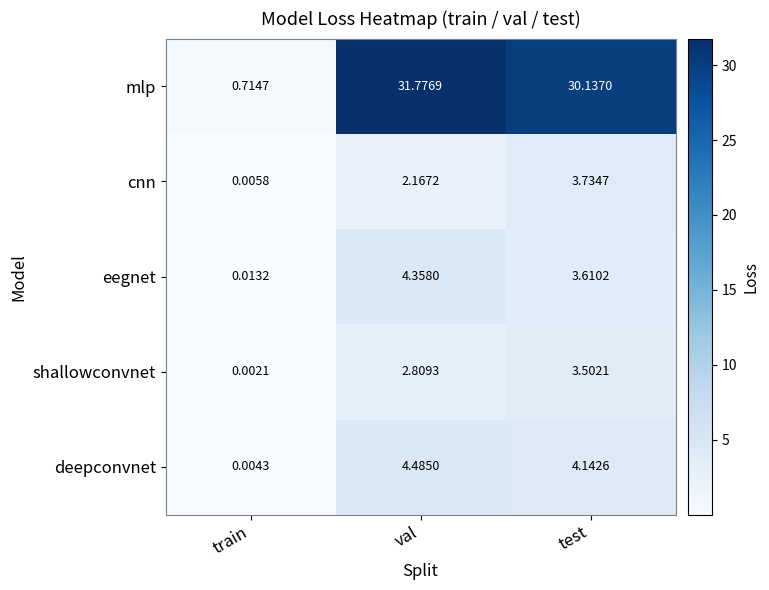

List the series in order of their peak value, lowest first.

shallowconvnet, cnn, eegnet, deepconvnet, mlp